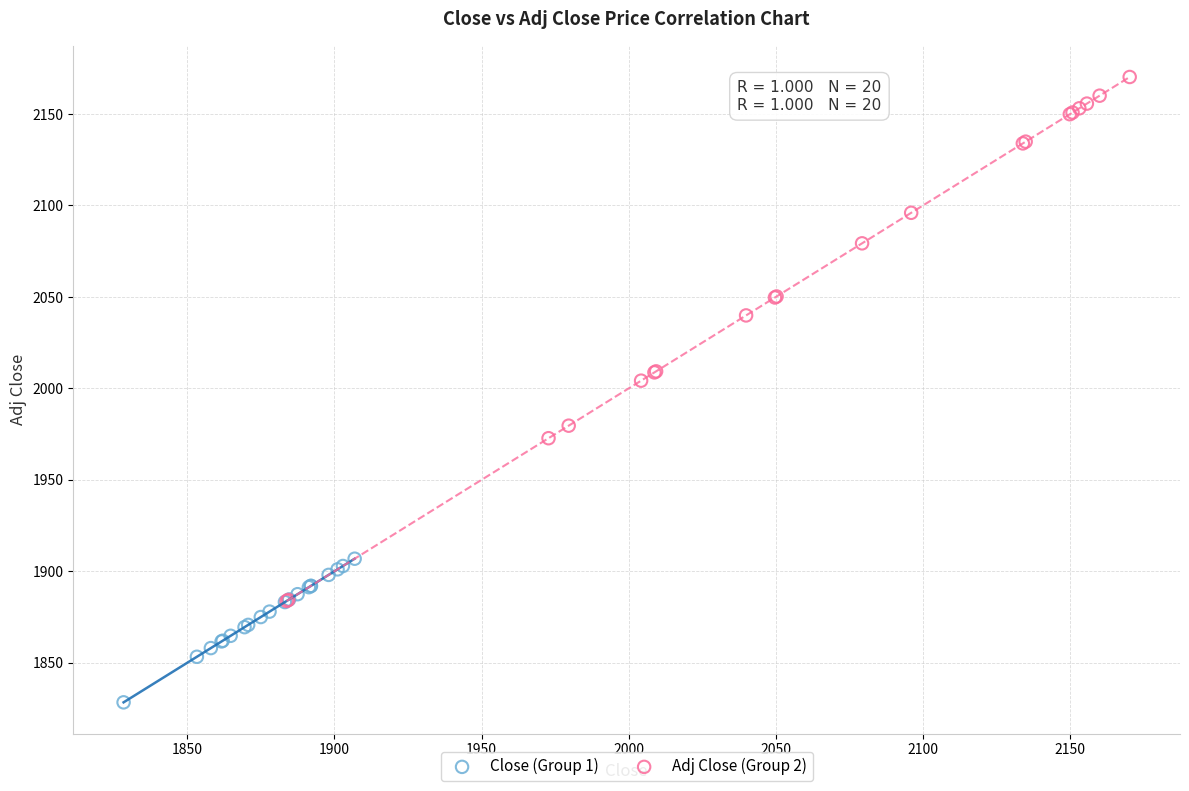

Which series has the largest Y range (max minus min)?

Adj Close (Group 2)